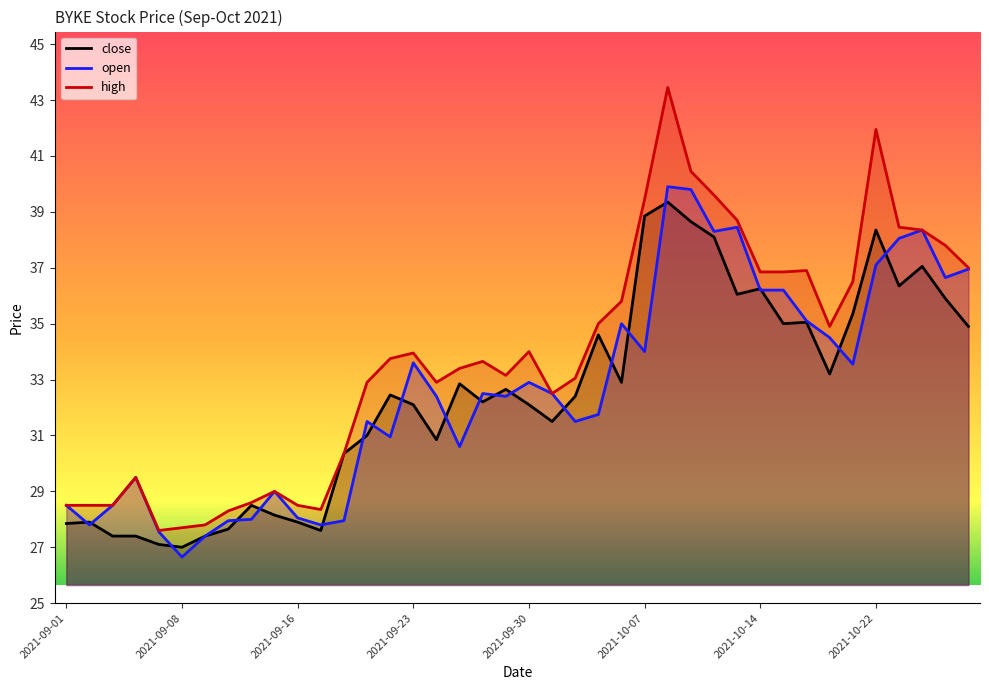

Read the close value at 33.

33.2